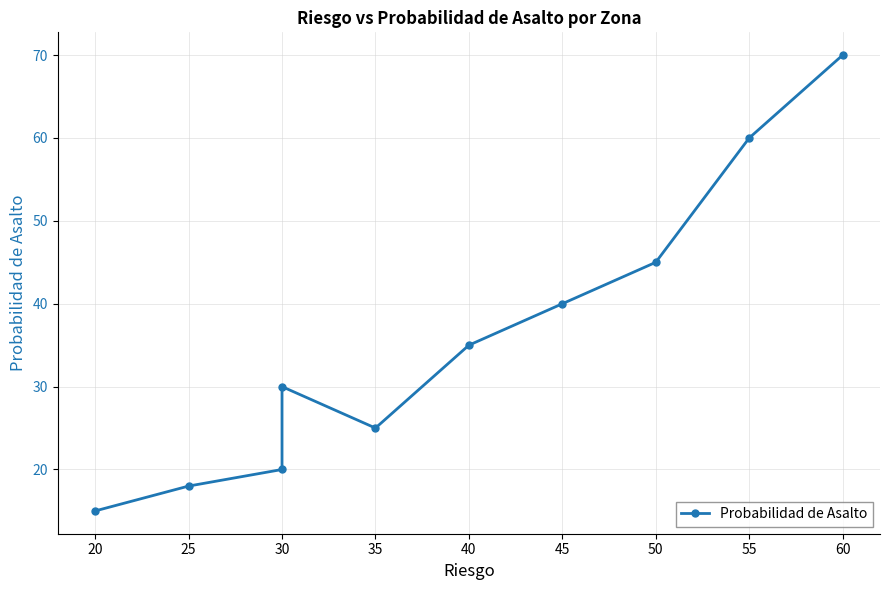

Rank the categories by value from lowest to highest.

20, 25, 30, 35, 30, 40, 45, 50, 55, 60